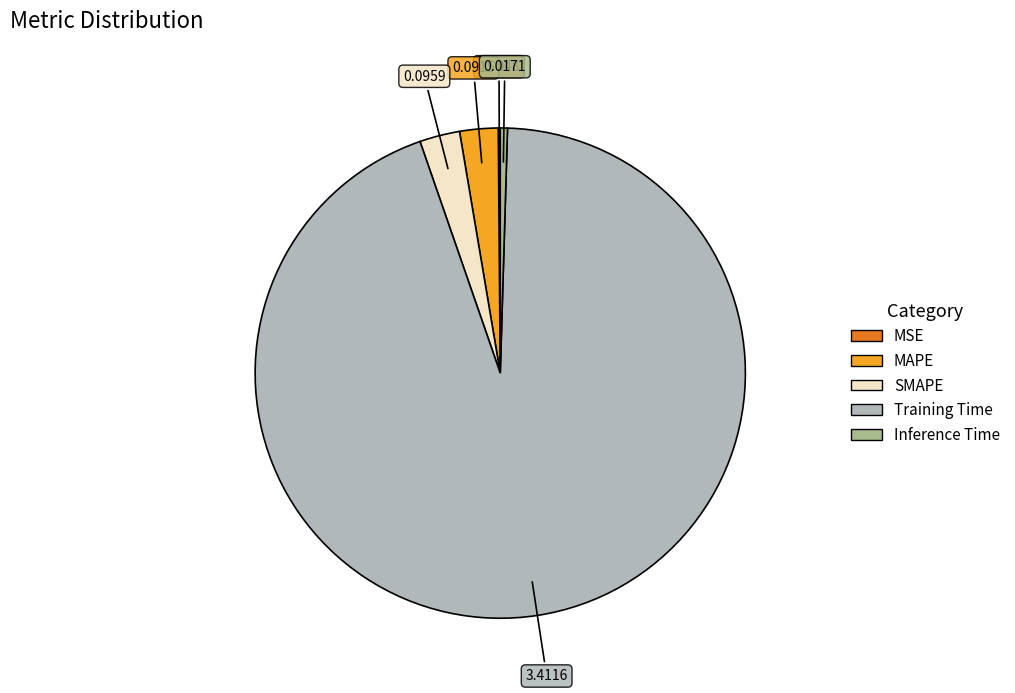

Which category has the biggest portion of the pie?

Training Time